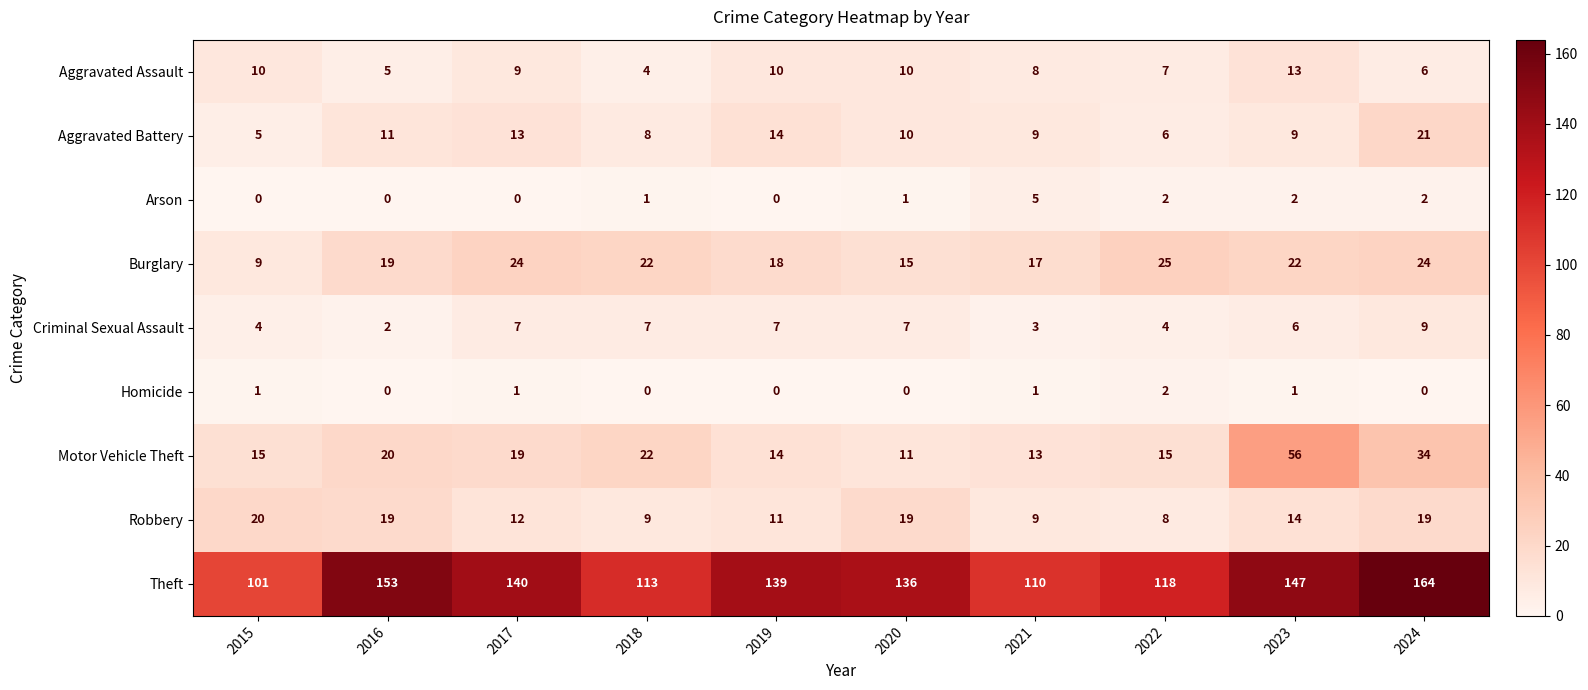

What is the total value across all series at 2015?

165